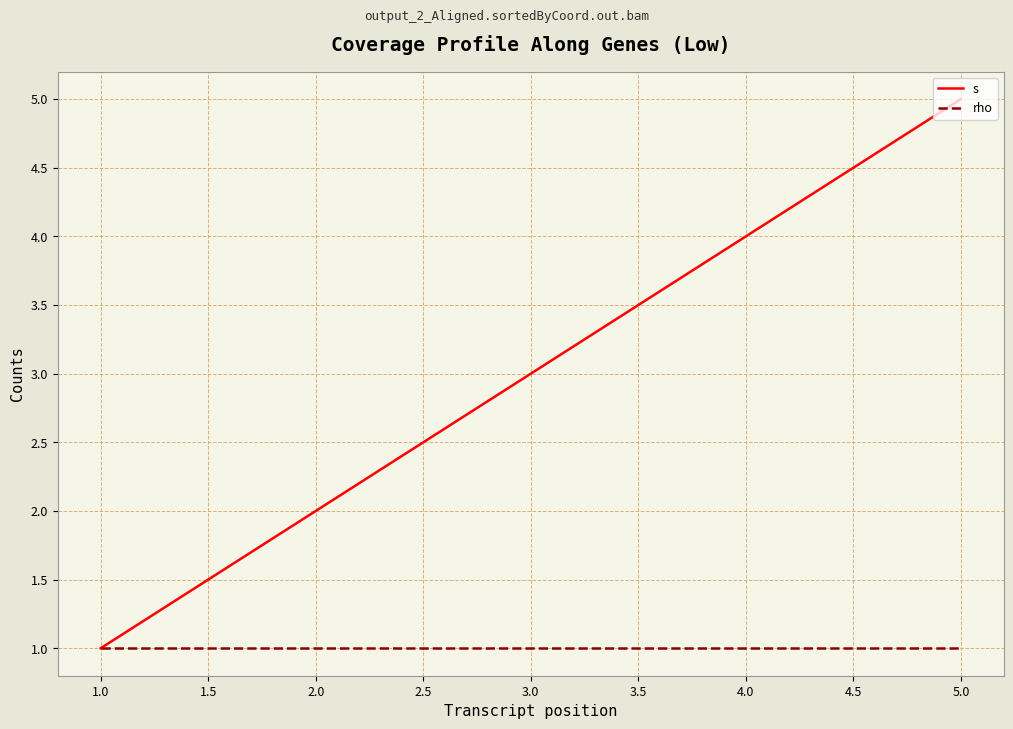

At which category is the sum across all series the highest?

5.0